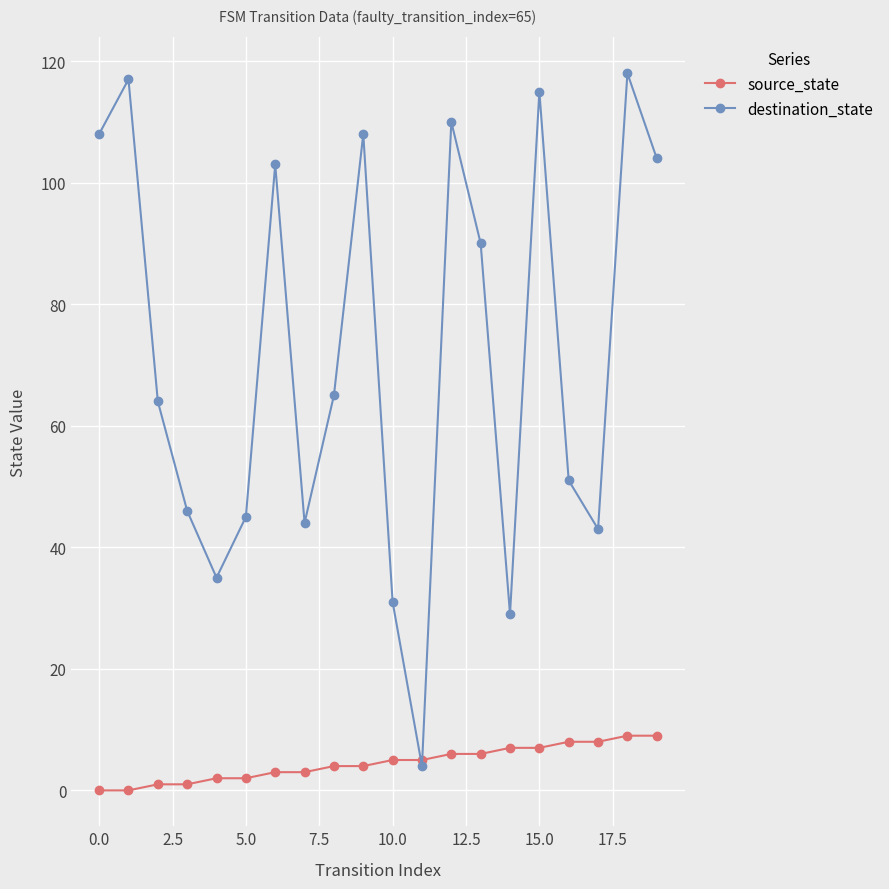

Which series has the largest range (max minus min)?

destination_state